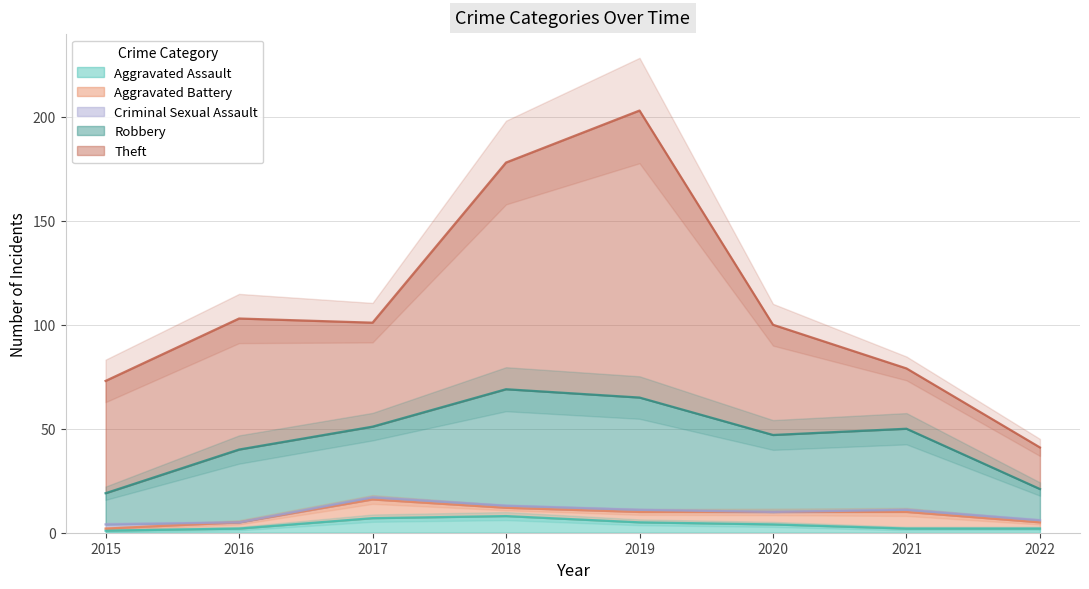

Where does the Criminal Sexual Assault series first go above 1?

2015